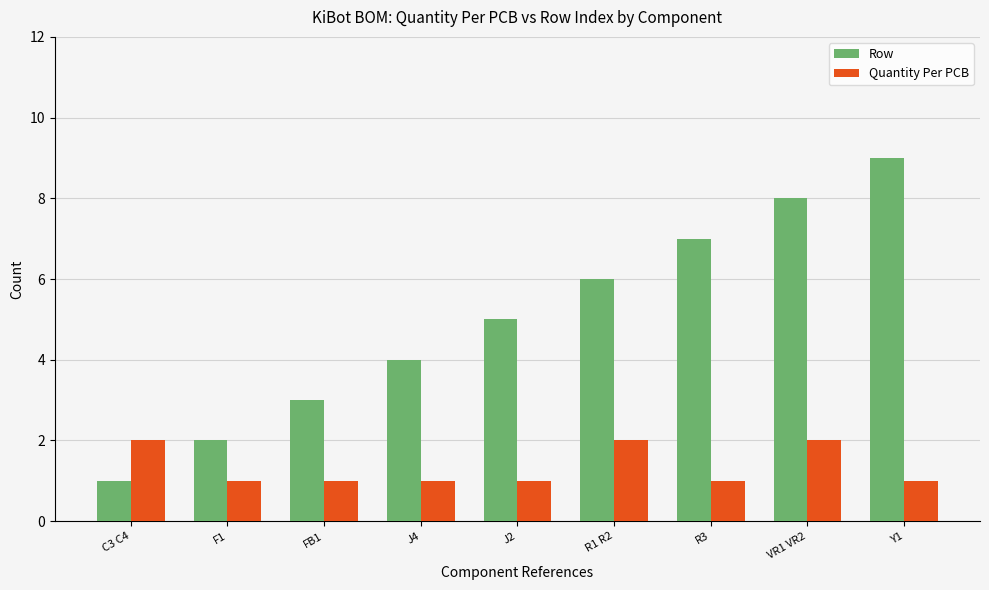

What is the sum of all Quantity Per PCB values?

12